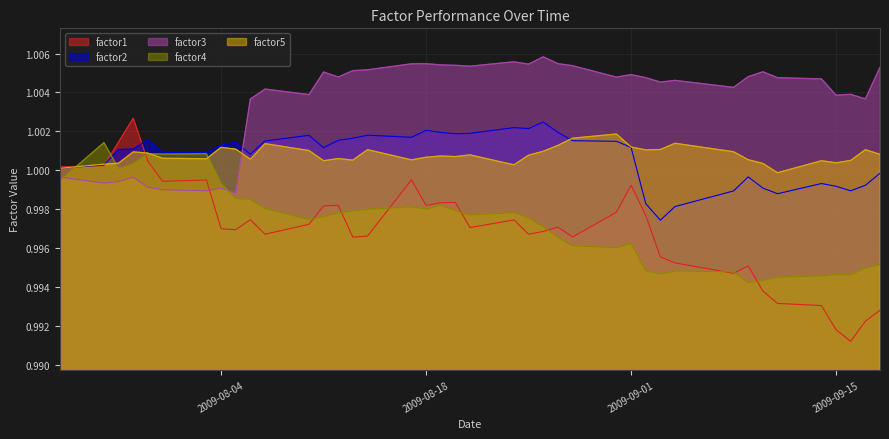

Which series has the largest total across all categories?

factor3